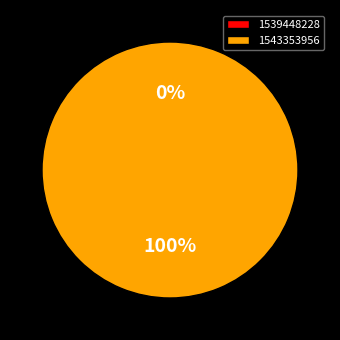

Is it true that 1539448228 is 0% of the pie?

True